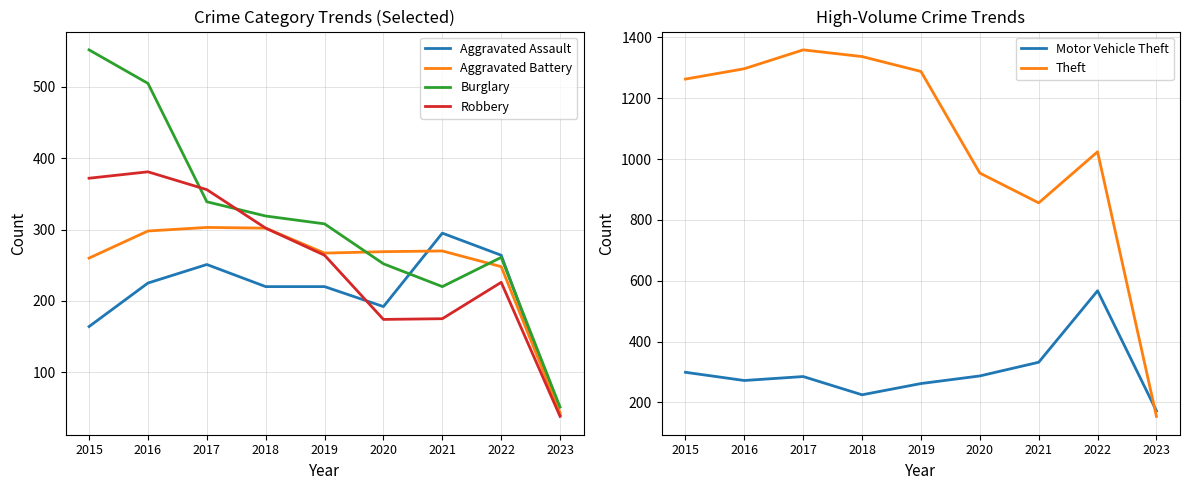

How many data points does each series have?

9